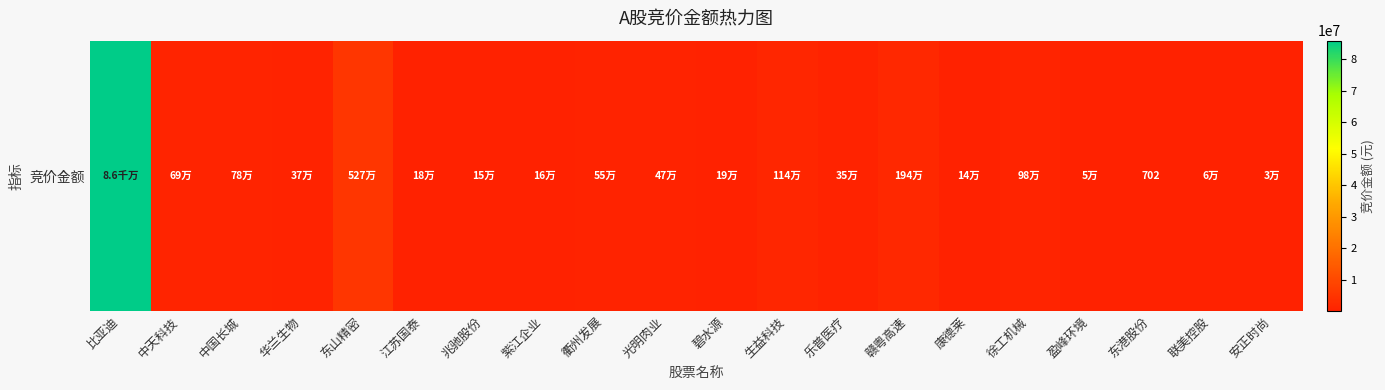

What is the smallest value displayed?

702